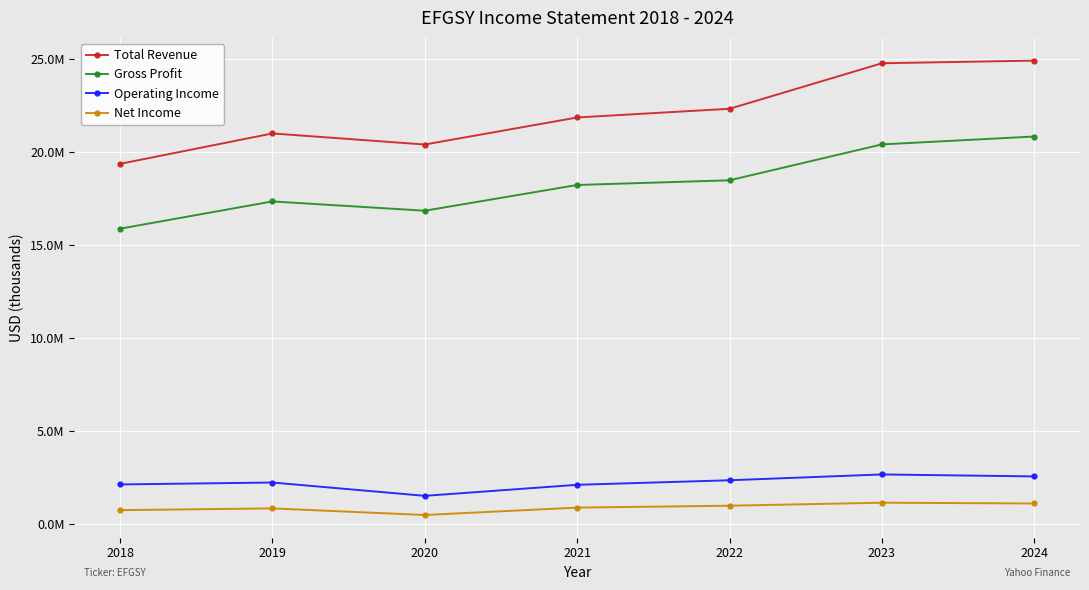

True or false: Total Revenue has a value of 11825879 at 2022.

False